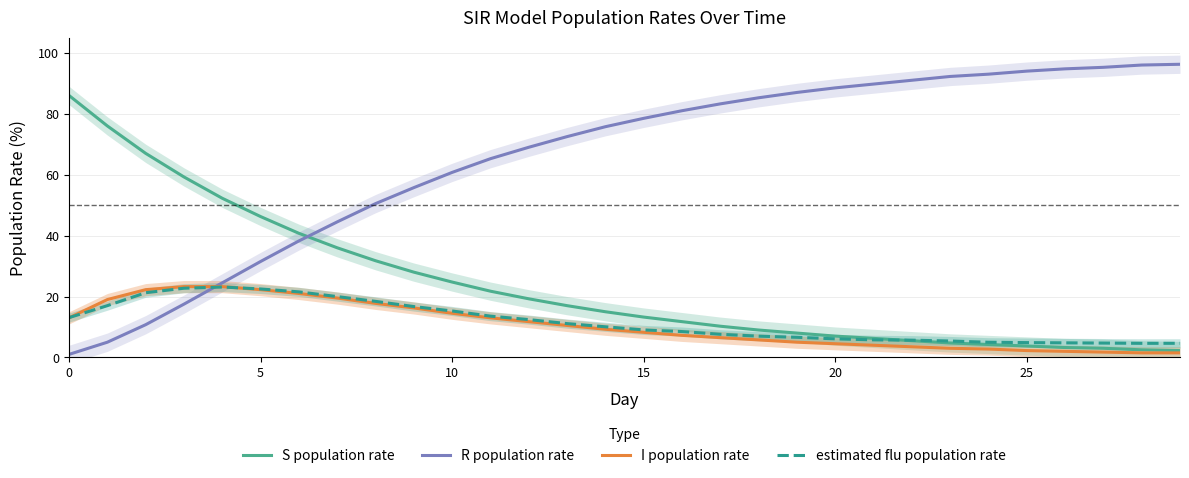

The value of S population rate at 20 is 11.2. True or false?

False